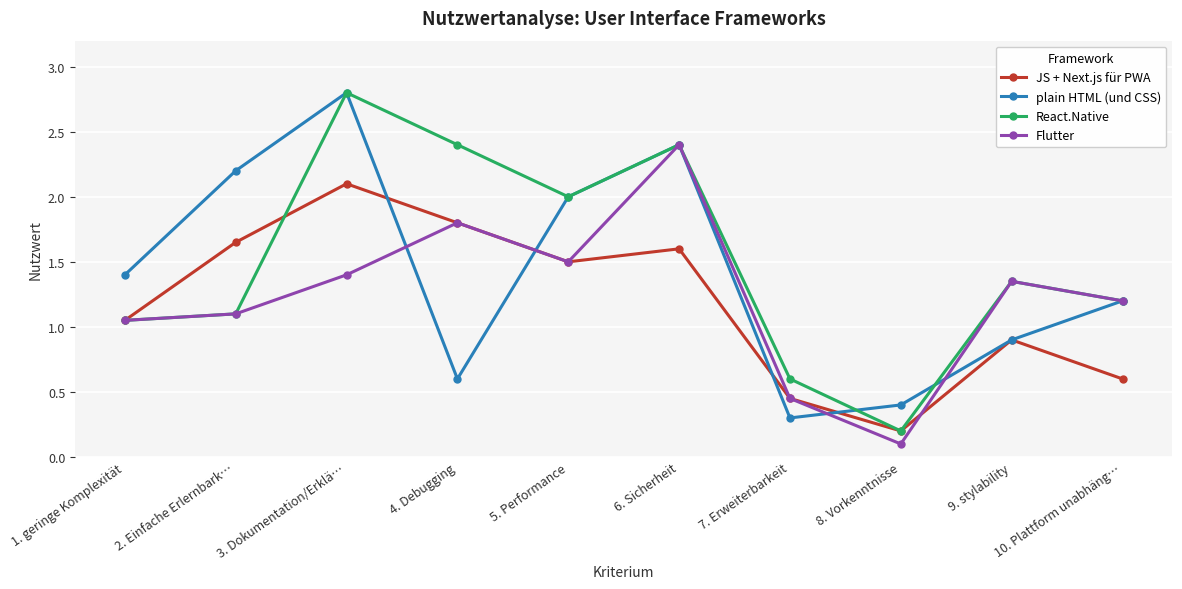

Rank the categories by plain HTML (und CSS) value from highest to lowest.

3. Dokumentation/Erklä…, 6. Sicherheit, 2. Einfache Erlernbark…, 5. Performance, 1. geringe Komplexität, 10. Plattform unabhäng…, 9. stylability, 4. Debugging, 8. Vorkenntnisse, 7. Erweiterbarkeit